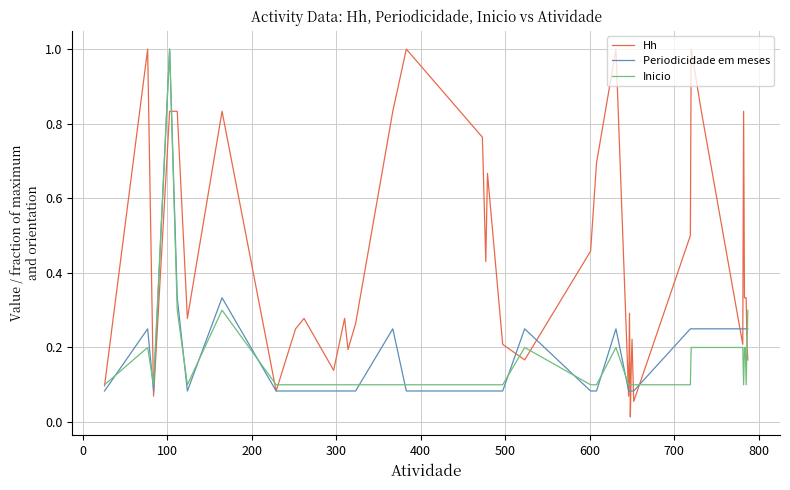

Which series has the largest total across all categories?

Hh